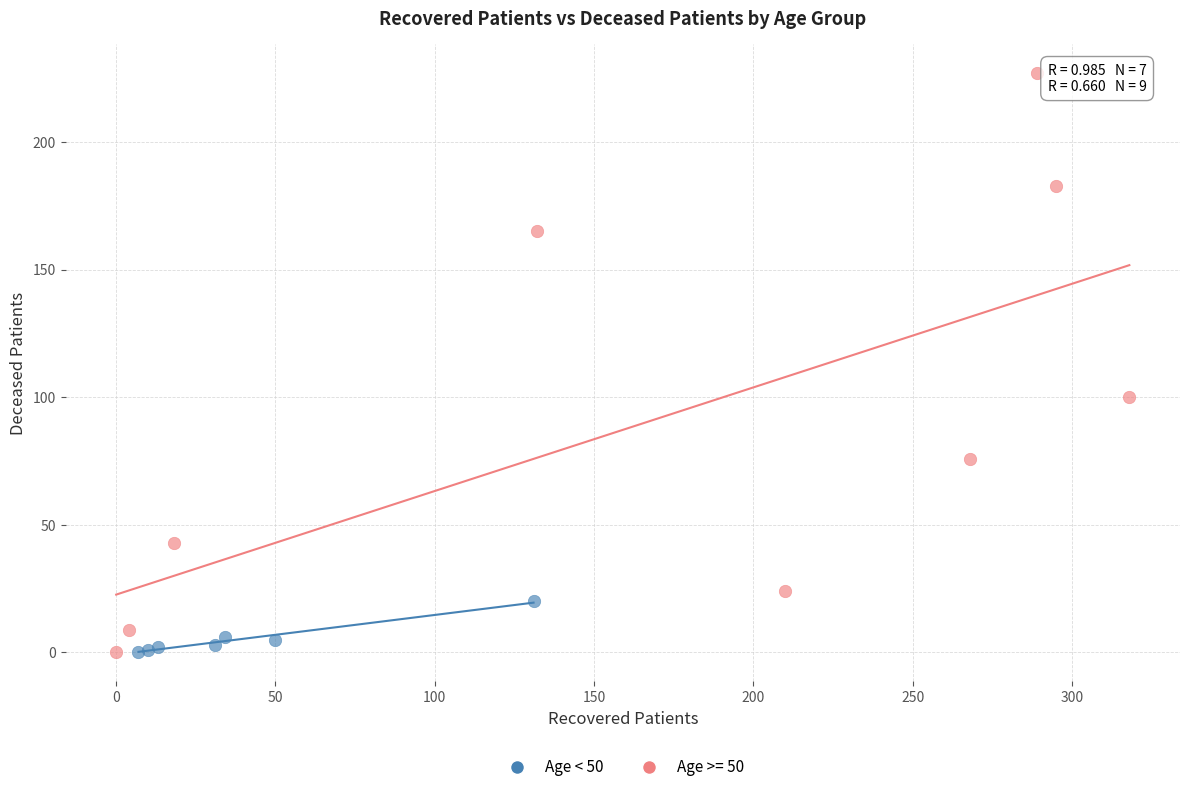

Which series has the widest spread of Y values?

Age >= 50